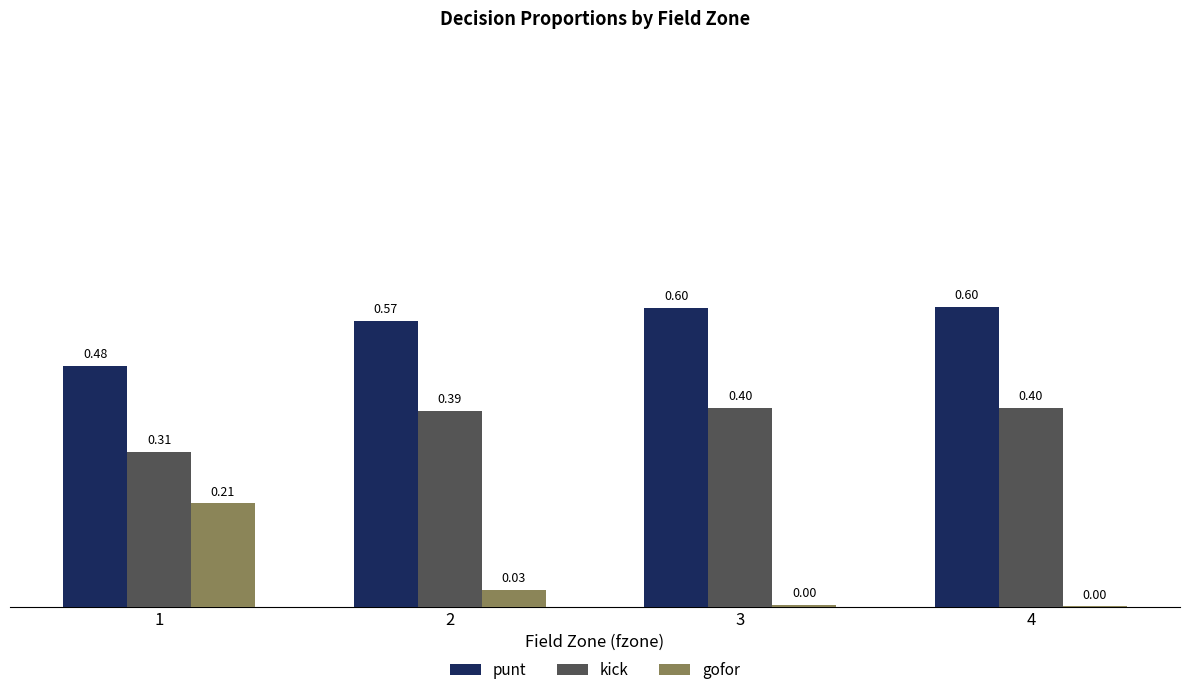

True or false: kick has a value of 0.7 at 2.

False